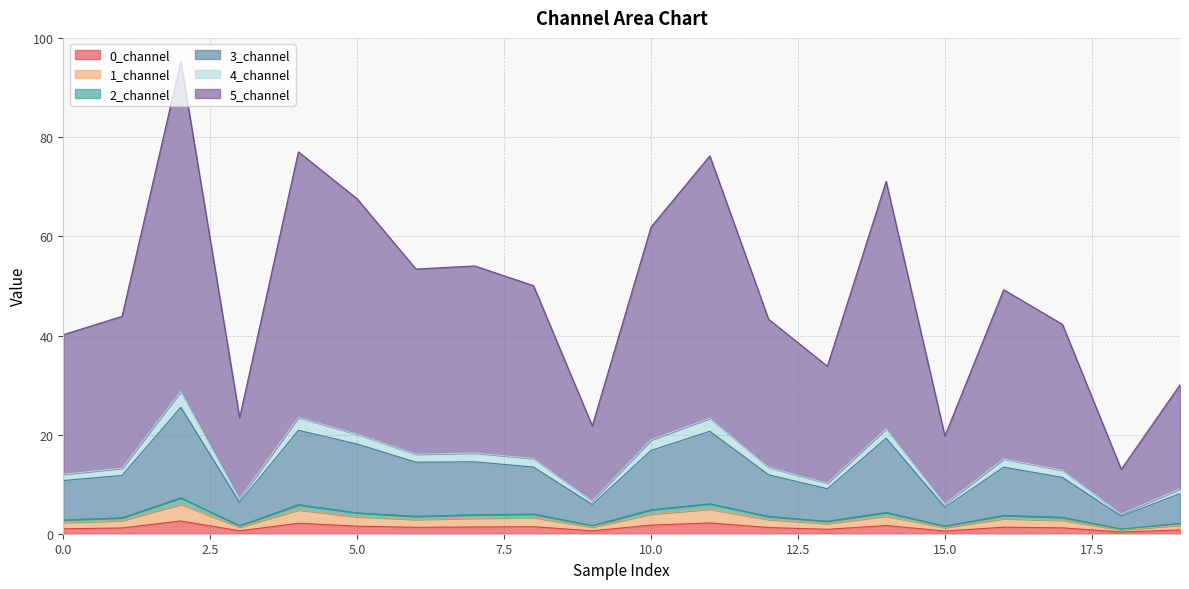

Where is the first local maximum for 4_channel?

2